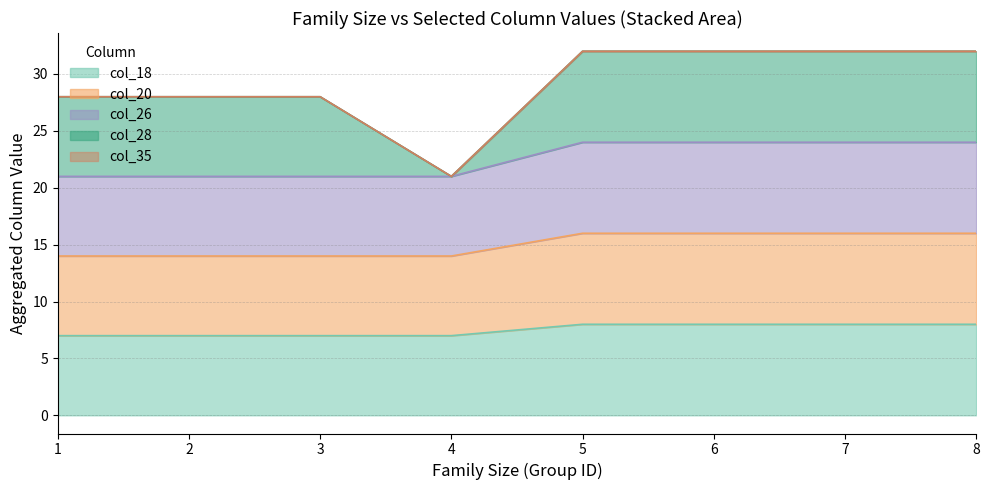

The col_18 series shows 7 at 4. True or false?

True